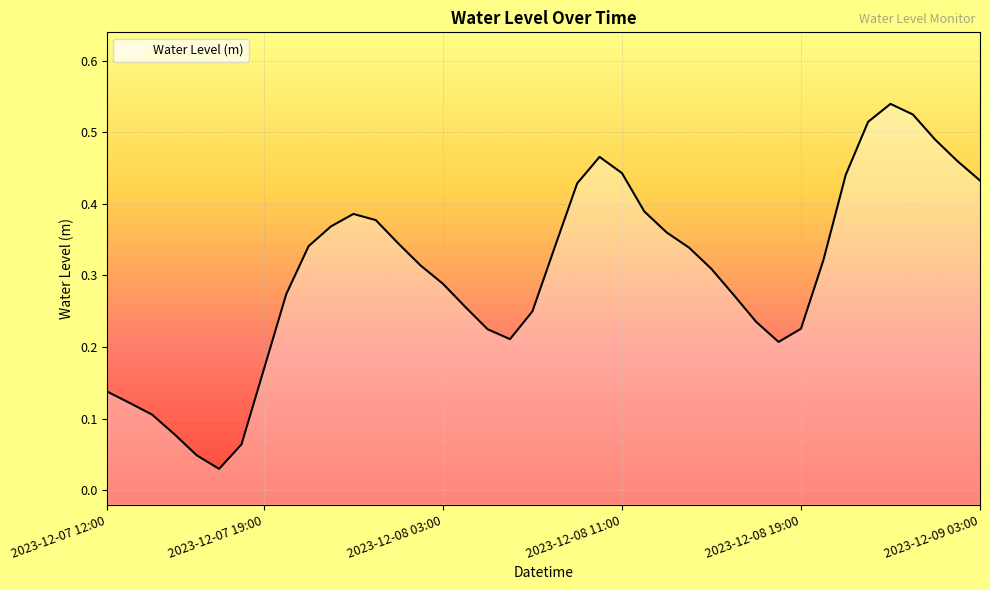

Reading left to right, extract all data points from this chart.

0.1	0.1	0.1	0.1	0.0	0.0	0.1	0.2	0.3	0.3	0.4	0.4	0.4	0.3	0.3	0.3	0.3	0.2	0.2	0.2	0.3	0.4	0.5	0.4	0.4	0.4	0.3	0.3	0.3	0.2	0.2	0.2	0.3	0.4	0.5	0.5	0.5	0.5	0.5	0.4